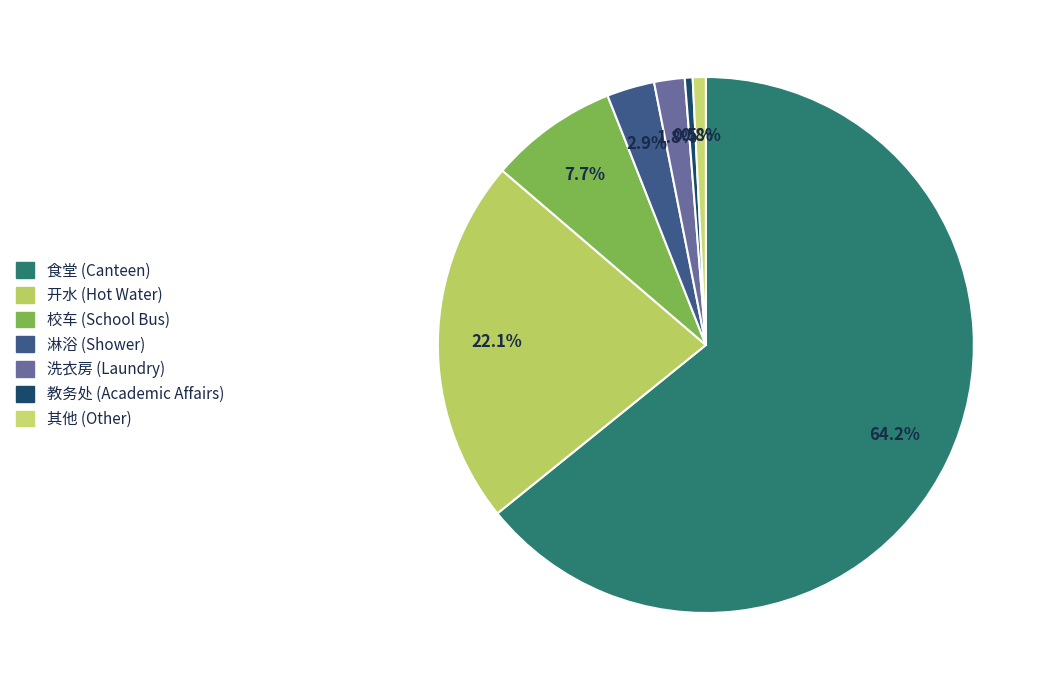

What portion of the pie excludes 洗衣房?

98.2%